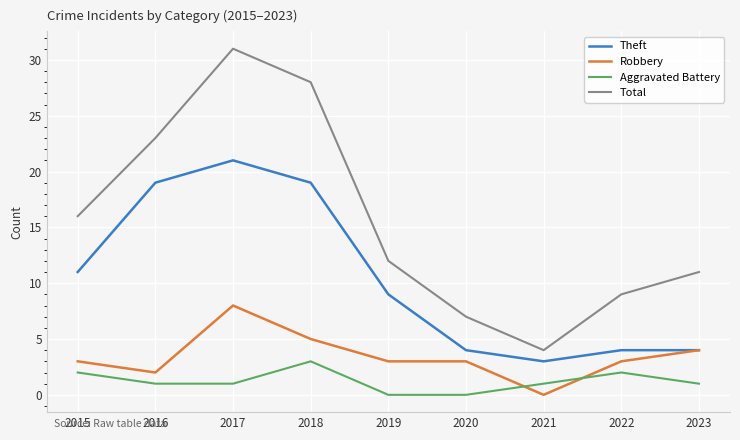

At which category does Theft reach its first local peak?

2017